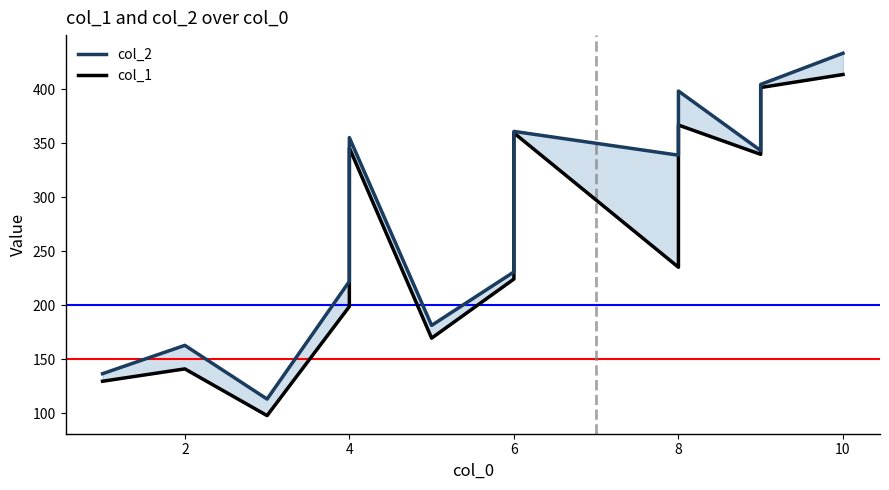

The col_2 series shows 644.2 at 6. True or false?

False